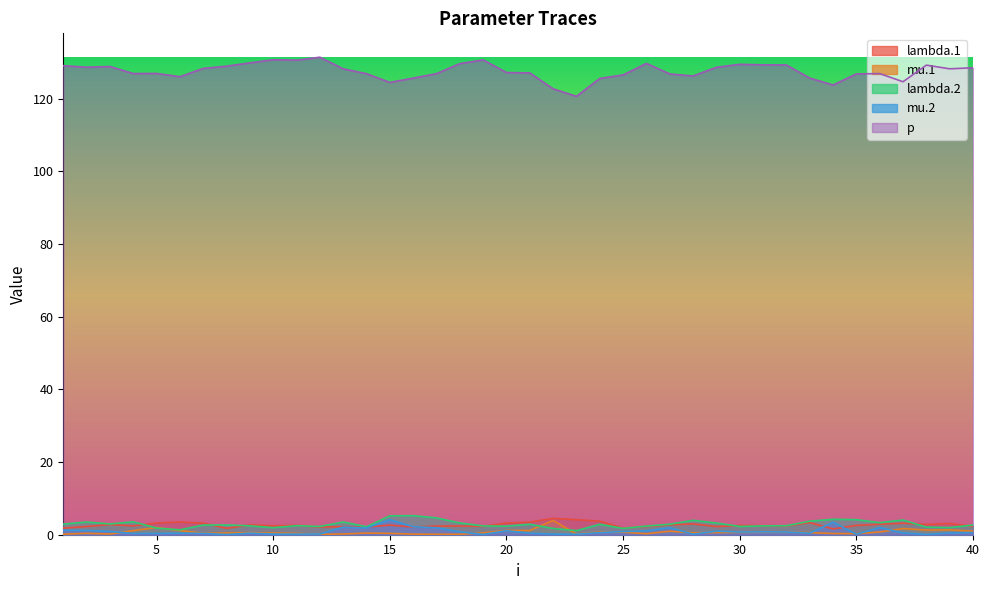

What is the difference between the second highest and minimum values in the lambda.2 series?

4.1